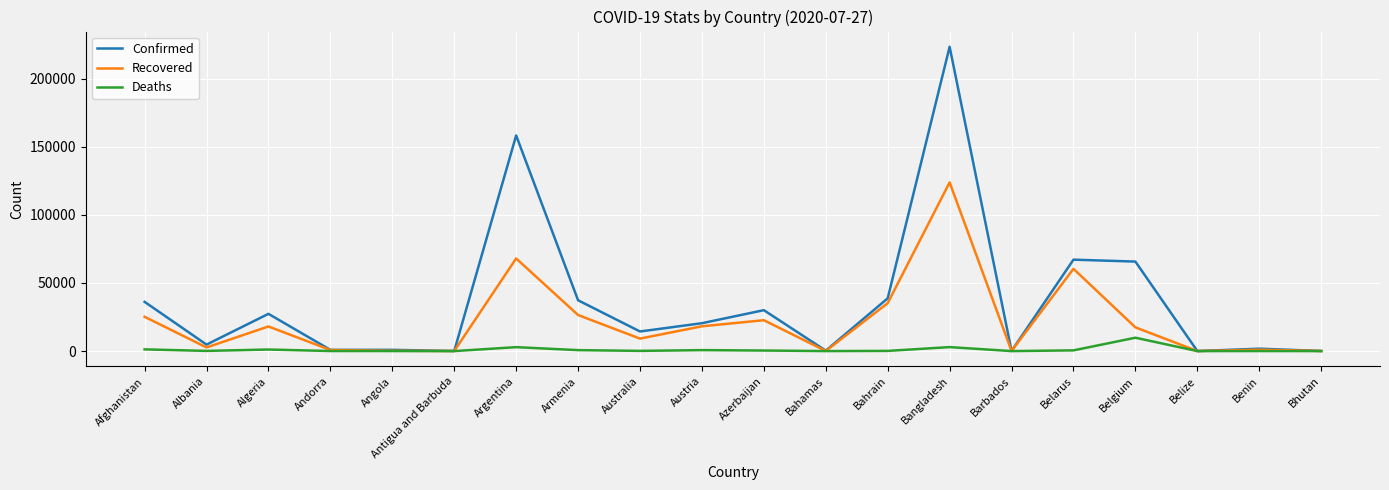

Which series has the largest range (max minus min)?

Confirmed